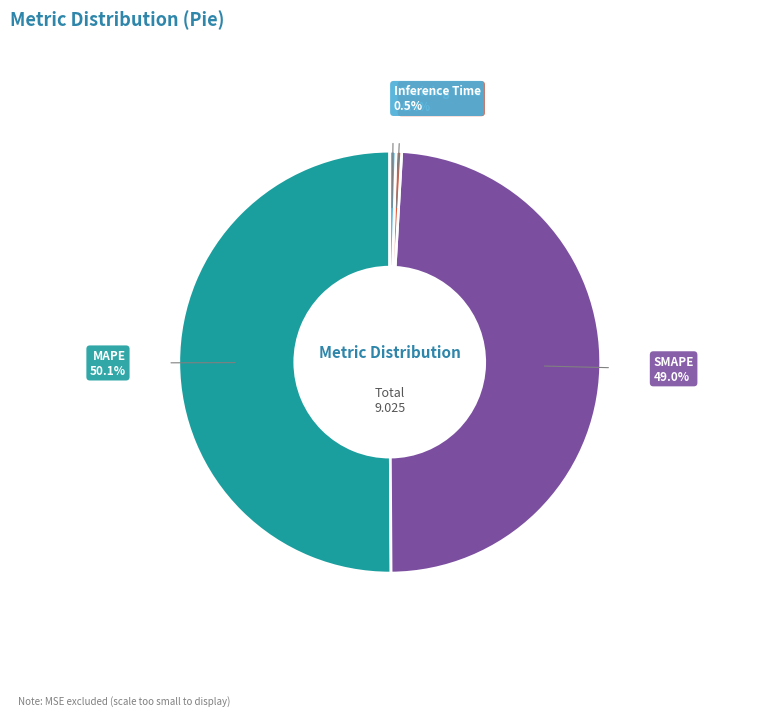

Which has a higher value, SMAPE or Inference Time?

SMAPE